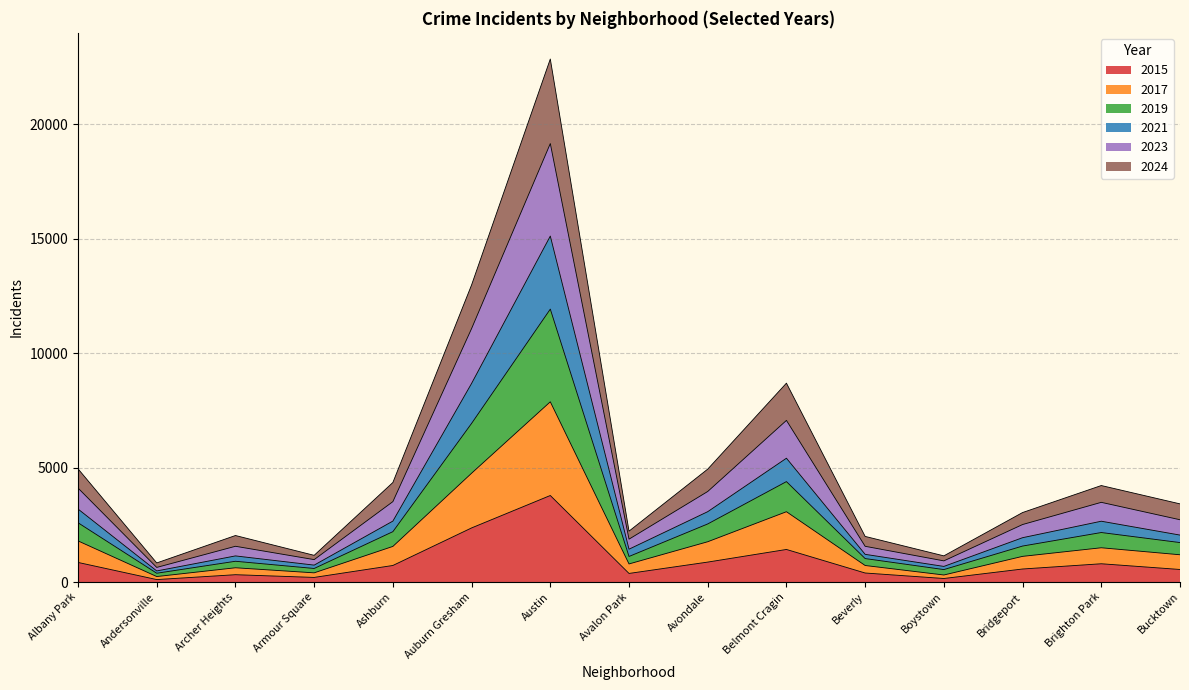

Is the value of 2024 at Austin greater than the value of 2023 at Avondale?

Yes